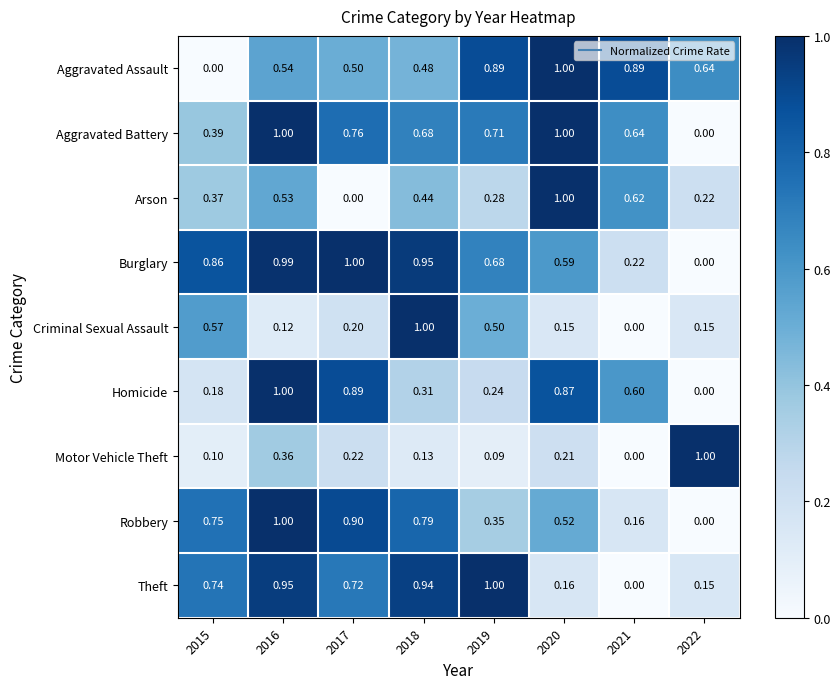

Count the number of data series in this chart.

9